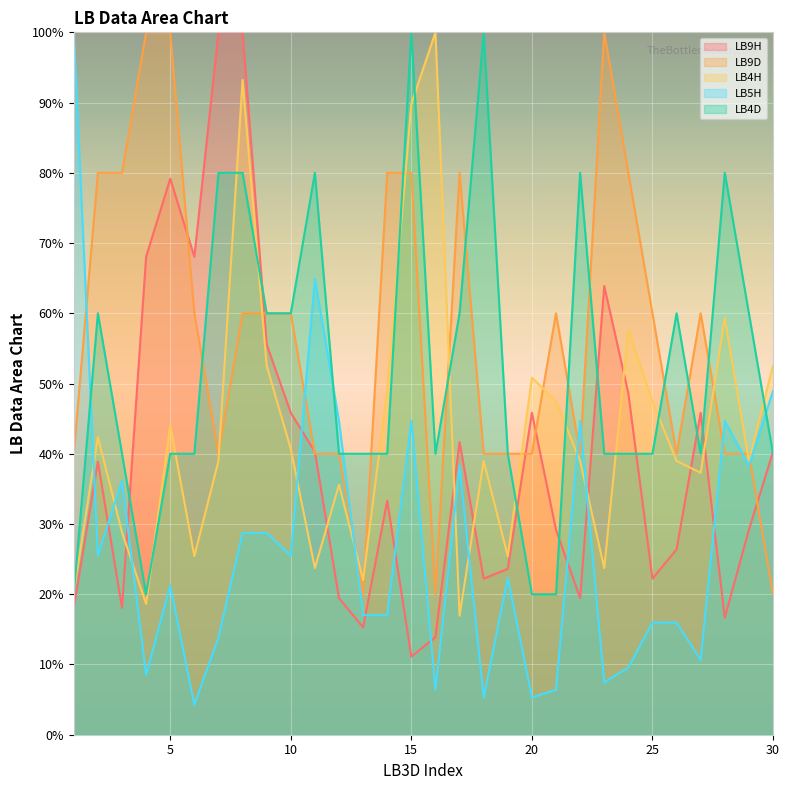

At which label is LB9H closest to 55?

9